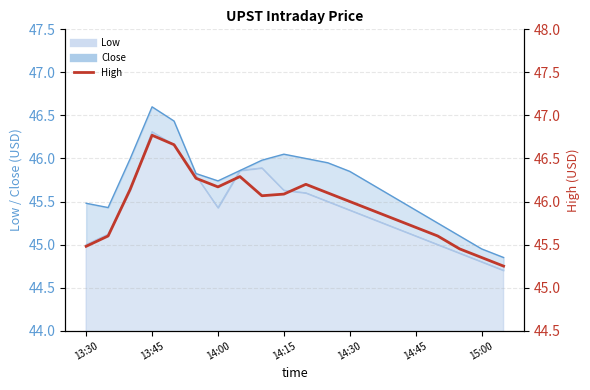

What is the change in value from 14:30 to 15:00?

-0.6